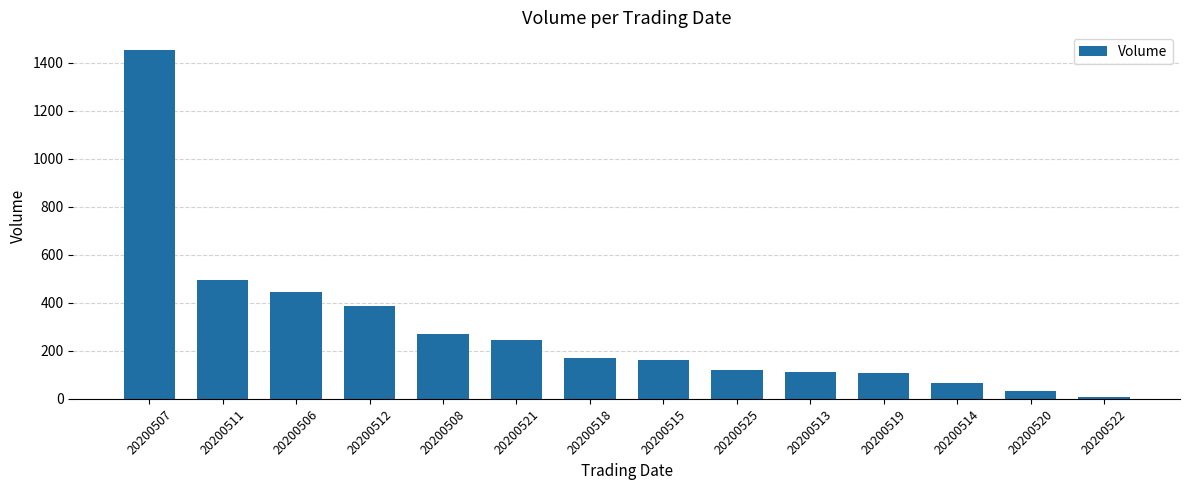

How many data points are less than 170?

7